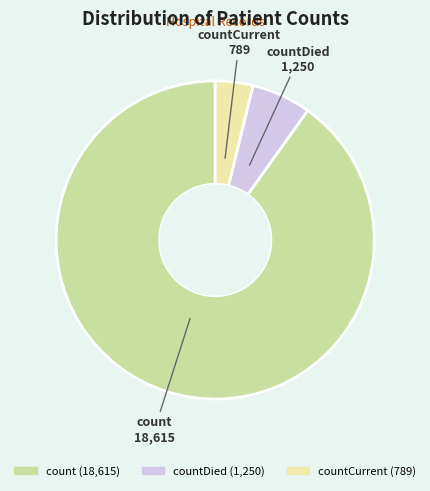

Is there any slice that represents more than half of the pie?

Yes